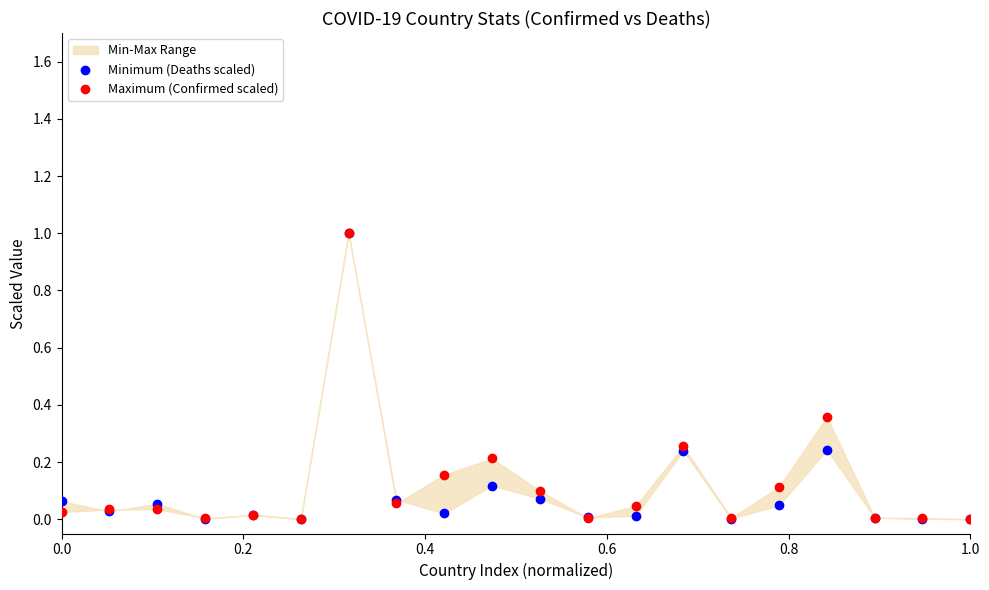

Which series contains the highest Y value?

Minimum (Deaths scaled)